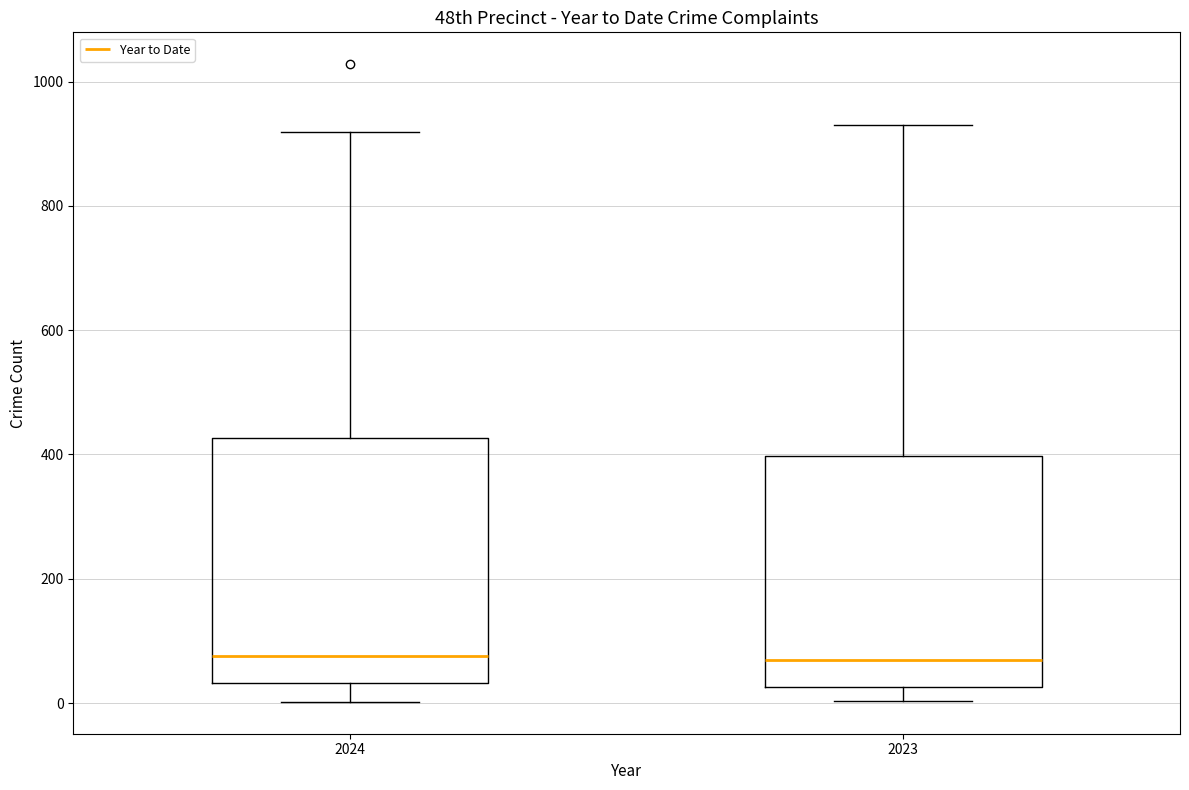

Where does the upper whisker of the box at x = 2024 end on the y-axis? The values are not printed on the chart, so give them approximately, as read against the axis.

920